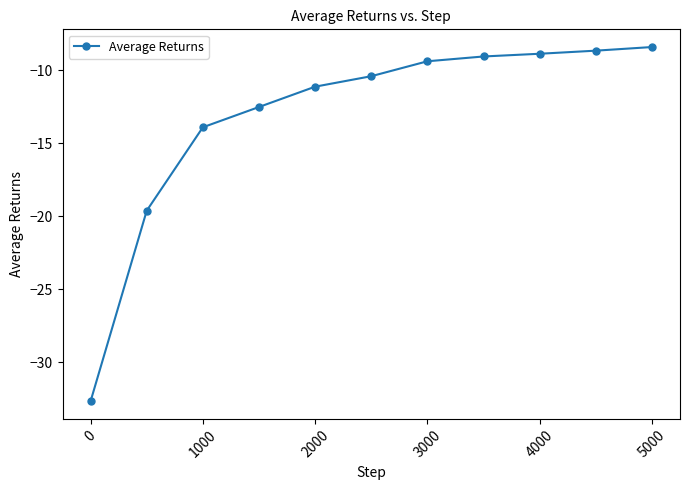

True or false: the data has more than 1 interior local peaks.

False